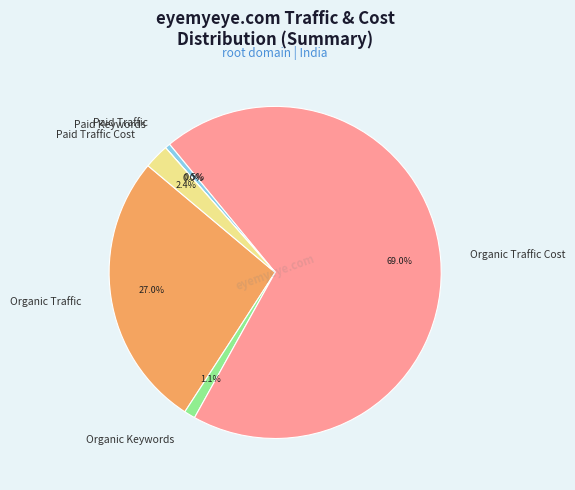

Is Organic Traffic Cost the majority of the pie?

Yes